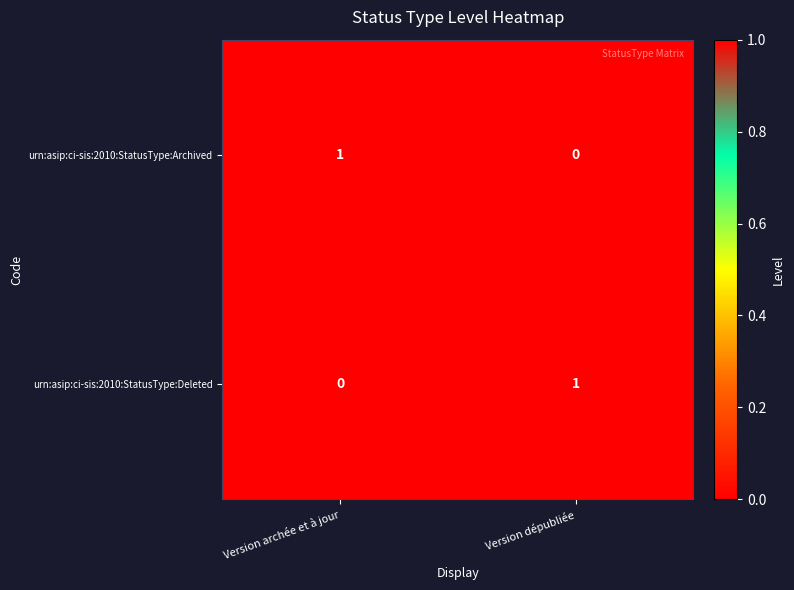

Is the value of urn:asip:ci-sis:2010:StatusType:Archived at Version dépubliée greater than the value of urn:asip:ci-sis:2010:StatusType:Deleted at Version dépubliée?

No